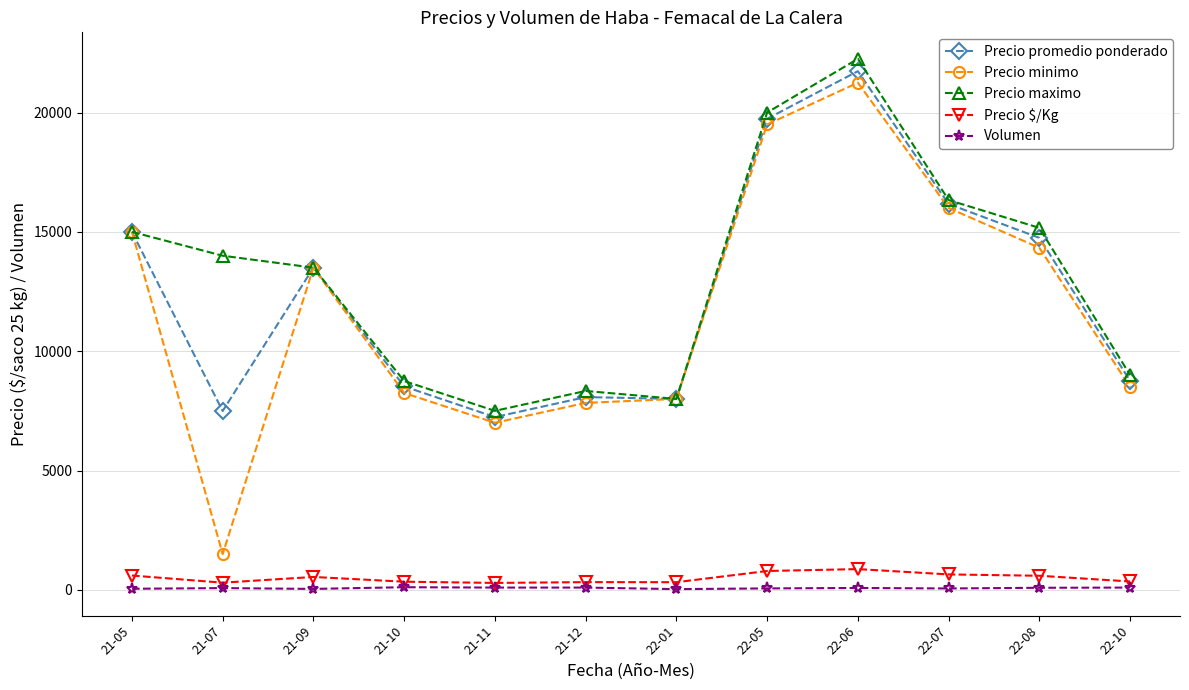

Between 22-06 and 22-07, which series saw the biggest shift?

Precio maximo